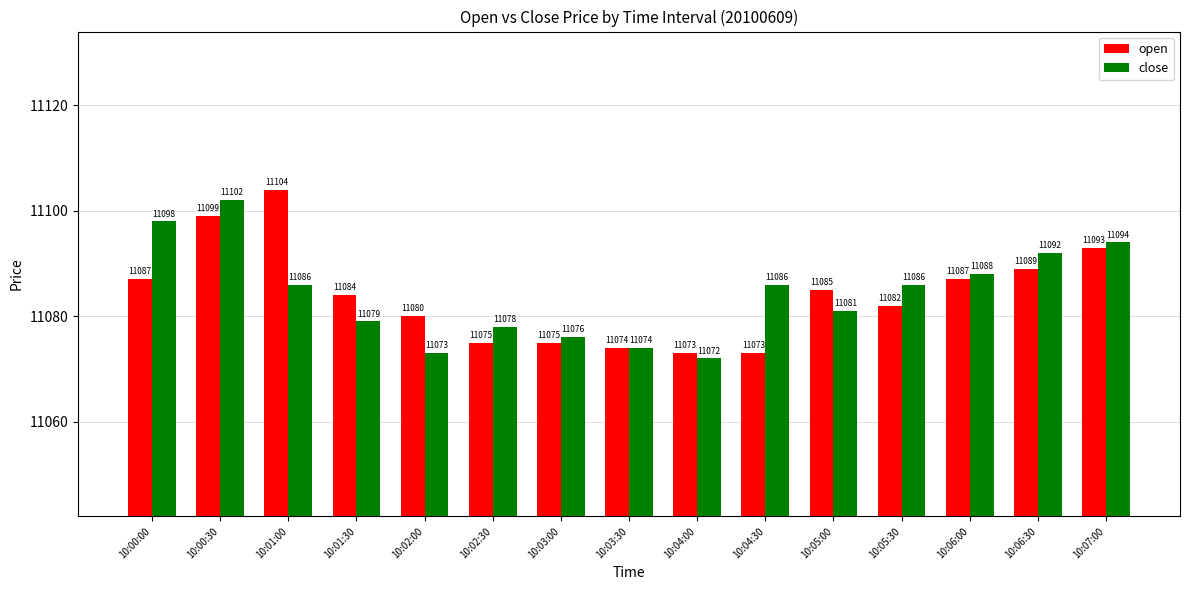

Between 10:03:30 and 10:05:00, which series saw the biggest shift?

open